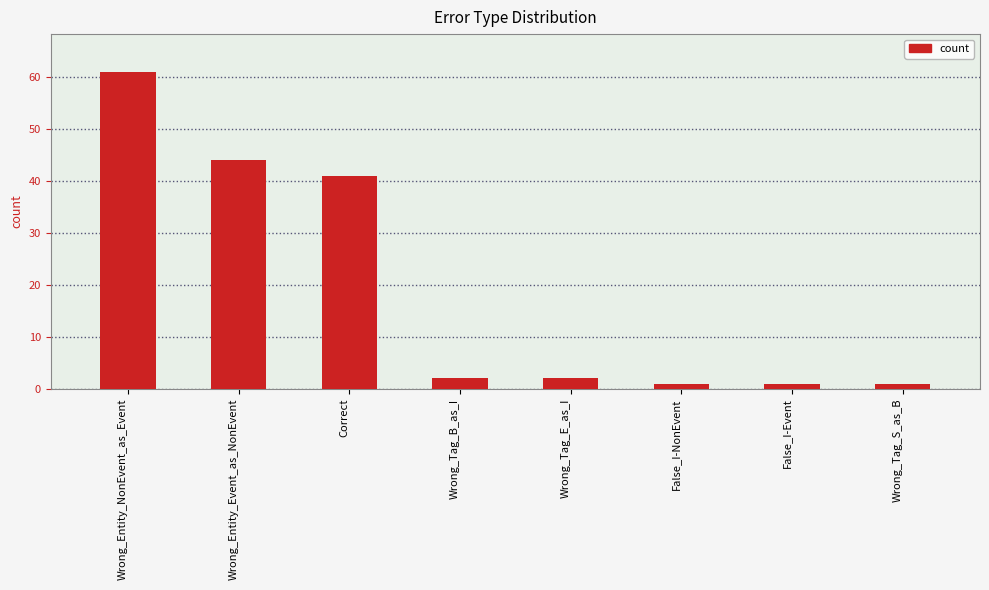

What is the smallest value displayed?

1